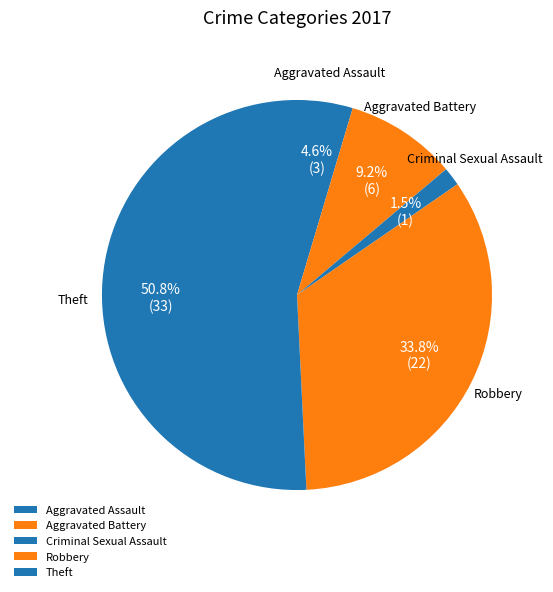

The Aggravated Assault slice represents 5% of the pie. True or false?

True